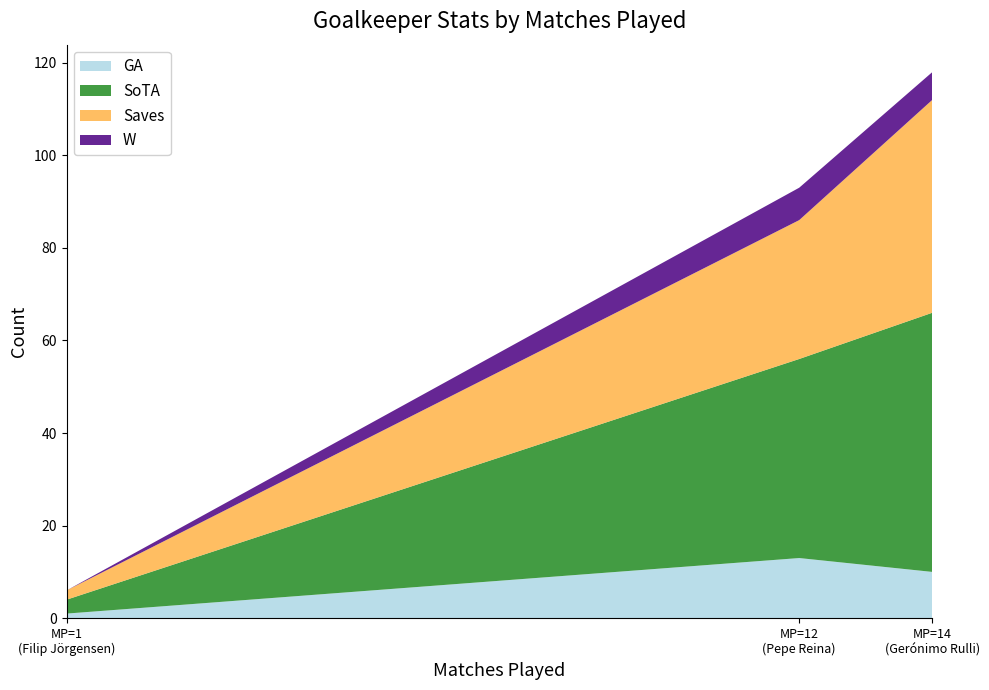

Reading left to right, transcribe the values for GA.

1	13	10